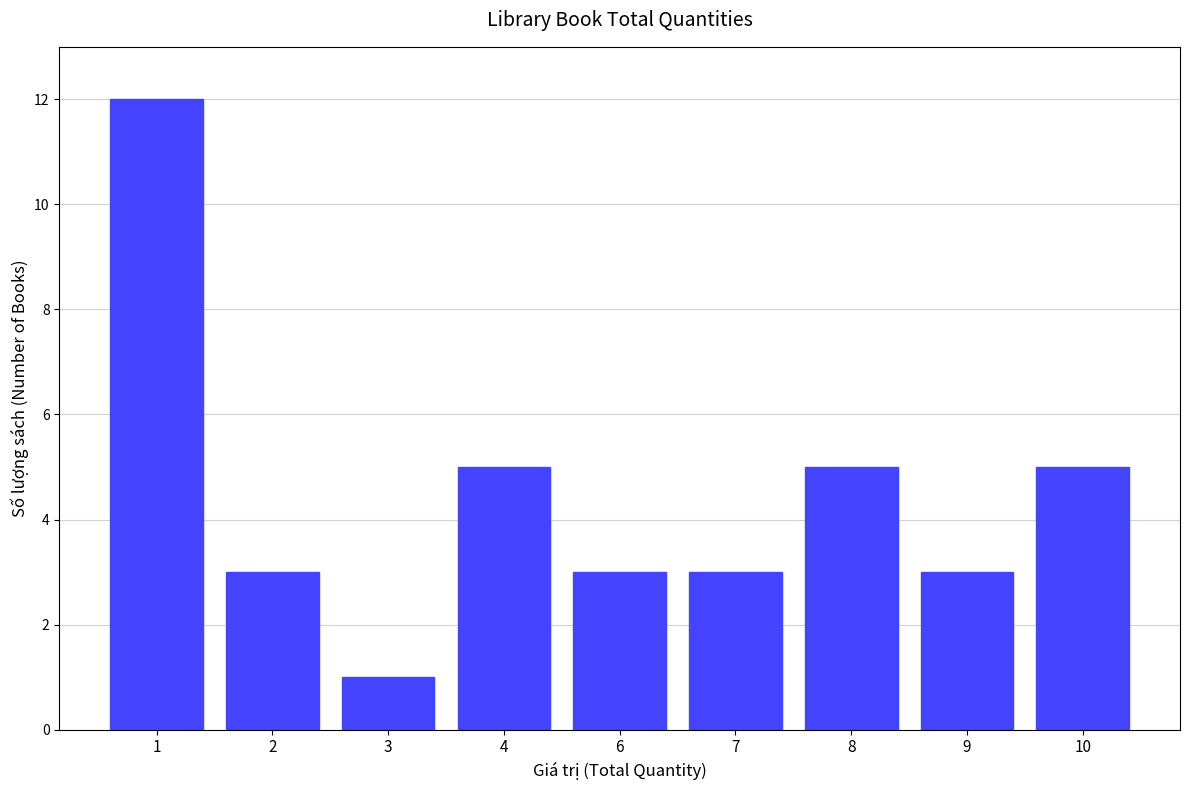

What is the value of the 8th bar from the left?

3